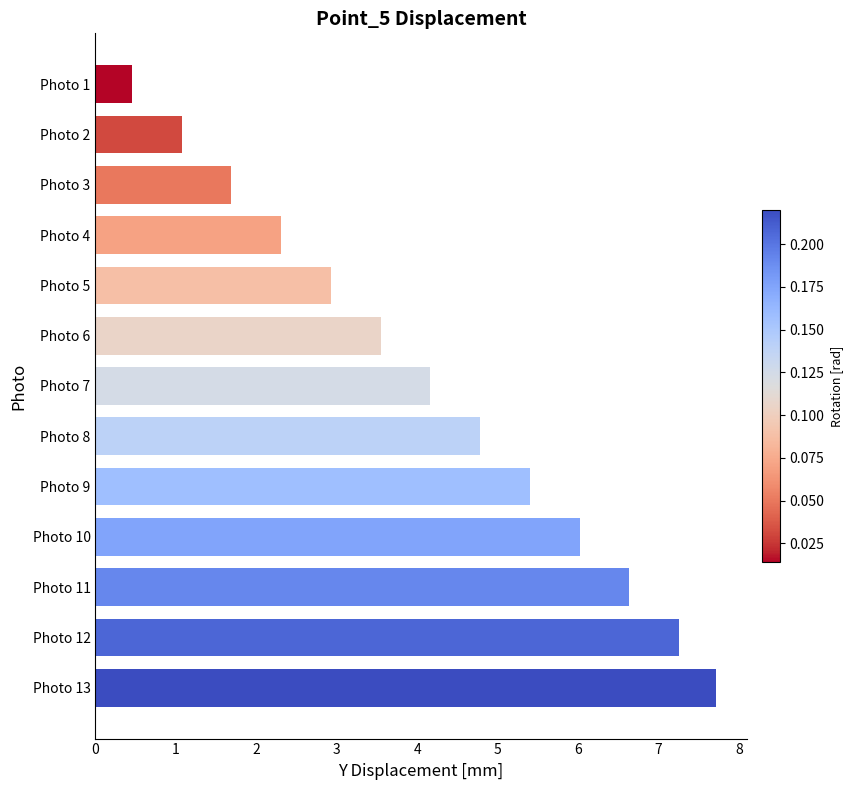

Reading top to bottom, extract all data points from this chart.

Photo 1=0.5	Photo 2=1.1	Photo 3=1.7	Photo 4=2.3	Photo 5=2.9	Photo 6=3.5	Photo 7=4.2	Photo 8=4.8	Photo 9=5.4	Photo 10=6.0	Photo 11=6.6	Photo 12=7.3	Photo 13=7.7